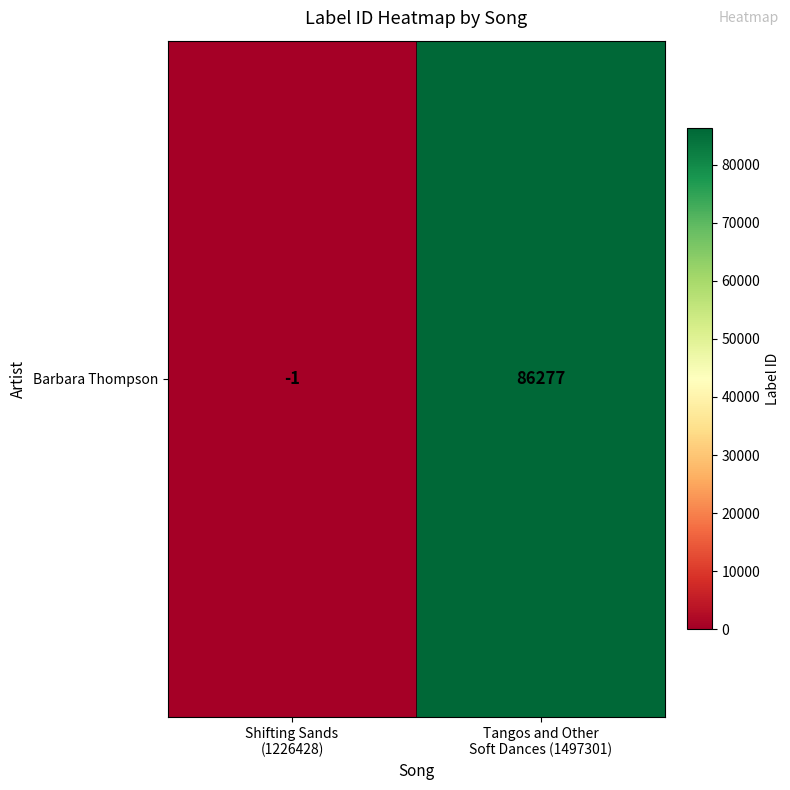

Which category has the lowest value across all series?

Shifting Sands
(1226428)